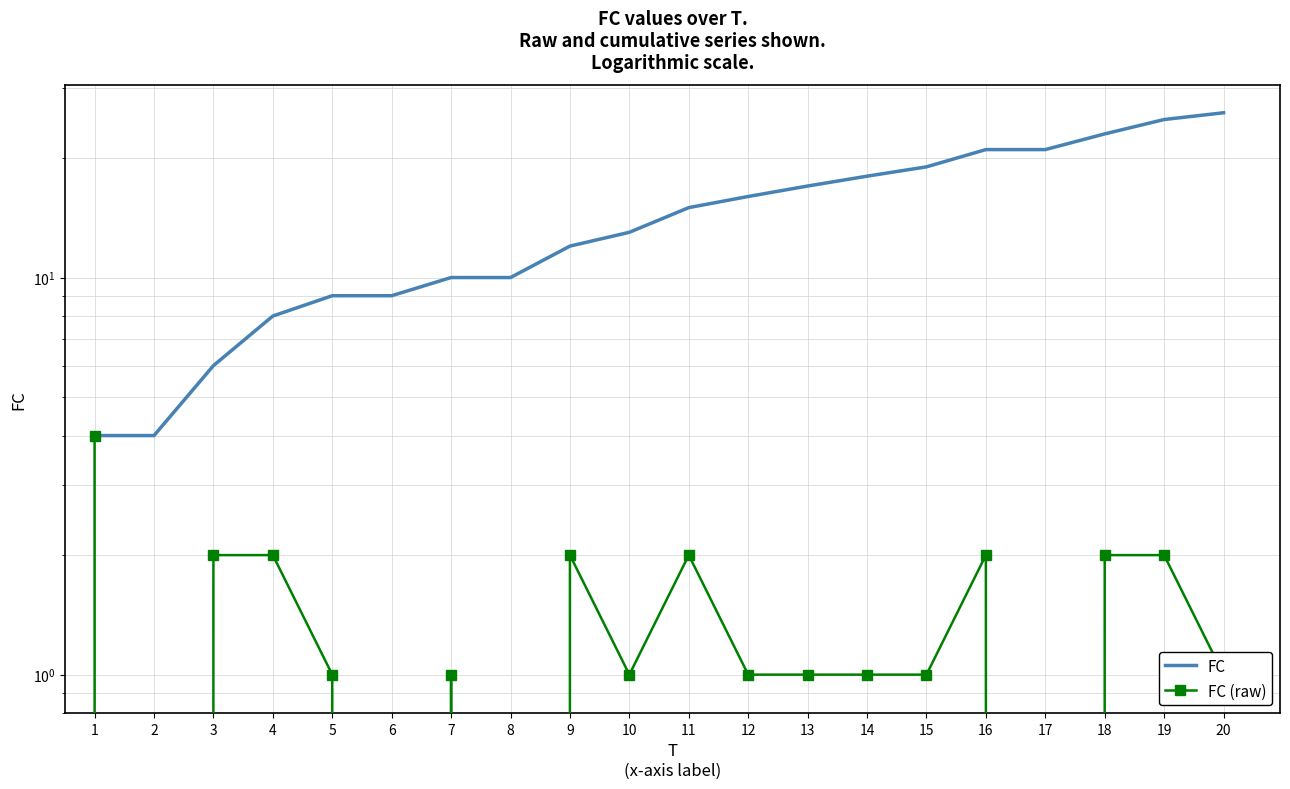

Which series has the largest total across all categories?

FC